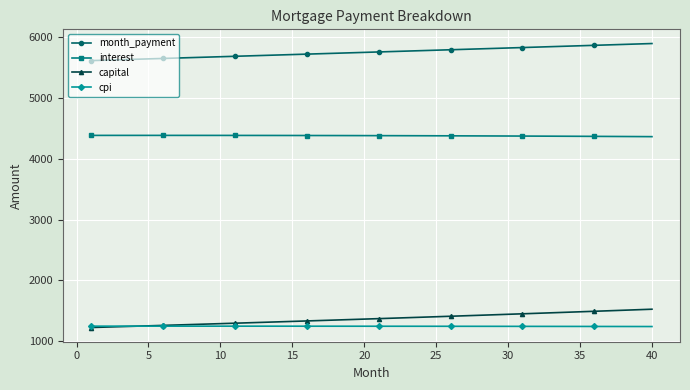

At how many categories does at least one series exceed 3291?

40